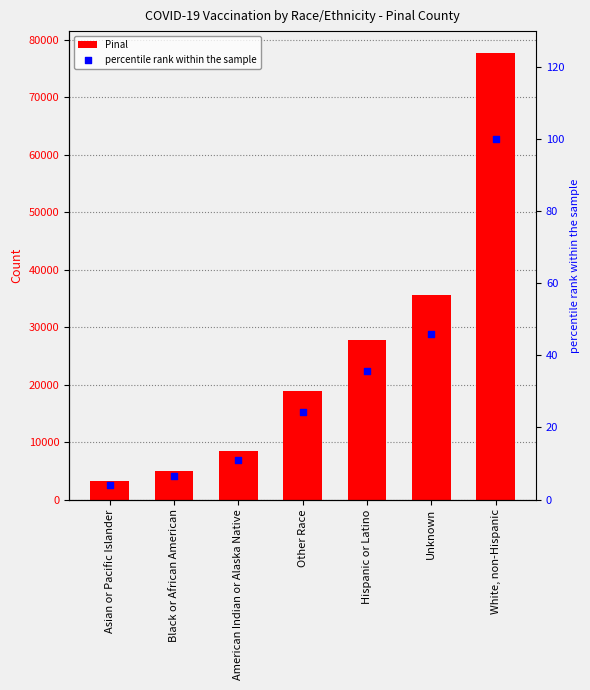

Which series reaches the maximum Y coordinate?

Pinal